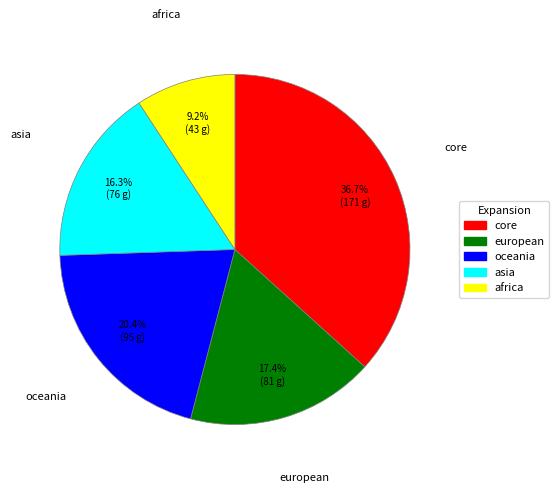

Is it true that oceania is 11% of the pie?

False